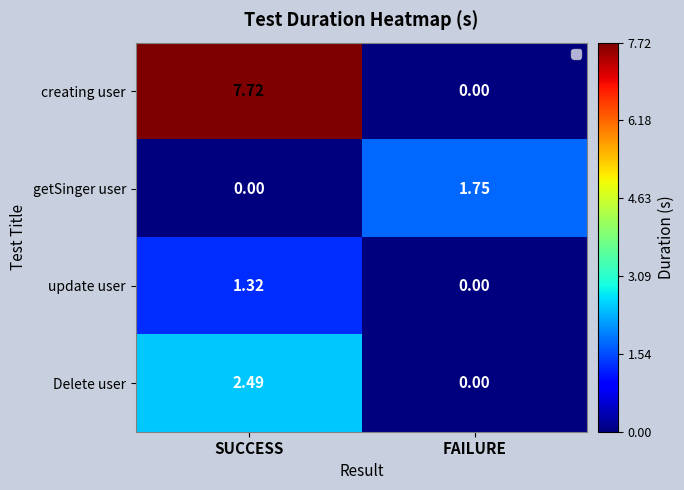

At which category is the sum across all series the highest?

SUCCESS